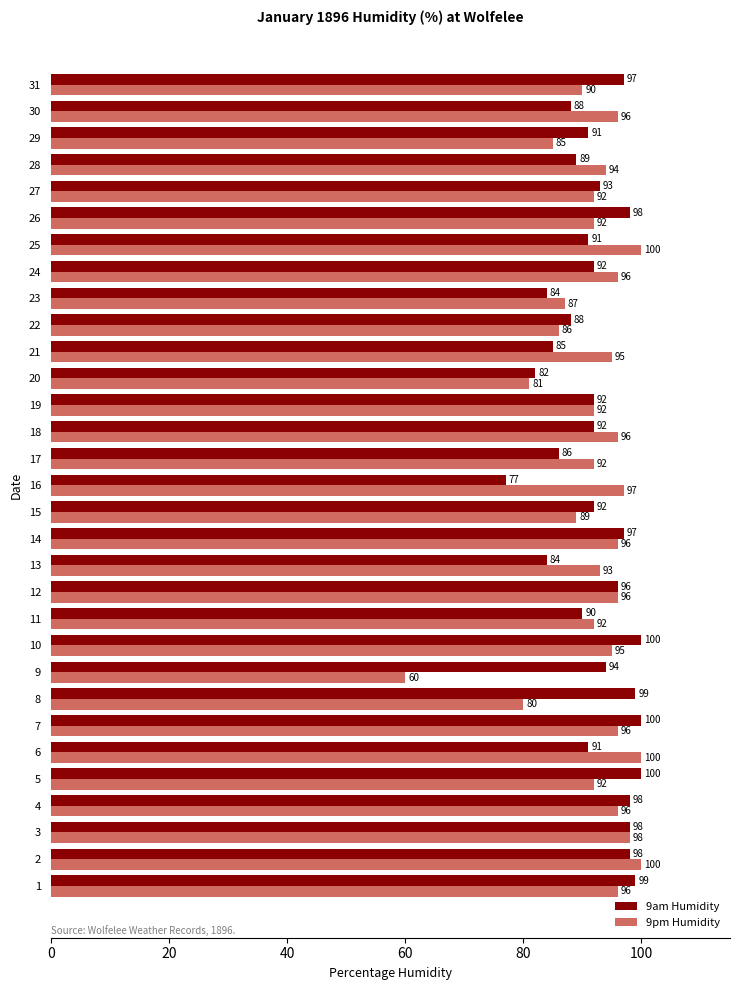

How many distinct data groups are displayed?

2